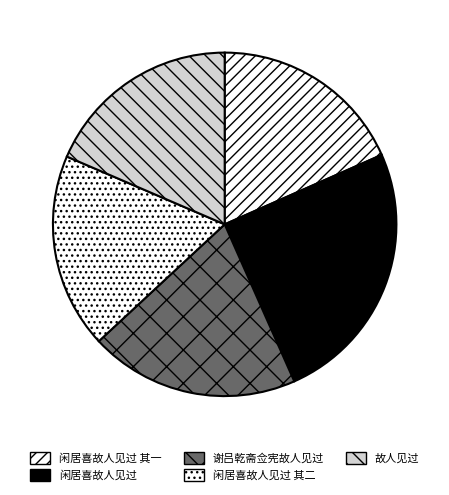

Count the number of slices in the pie.

5